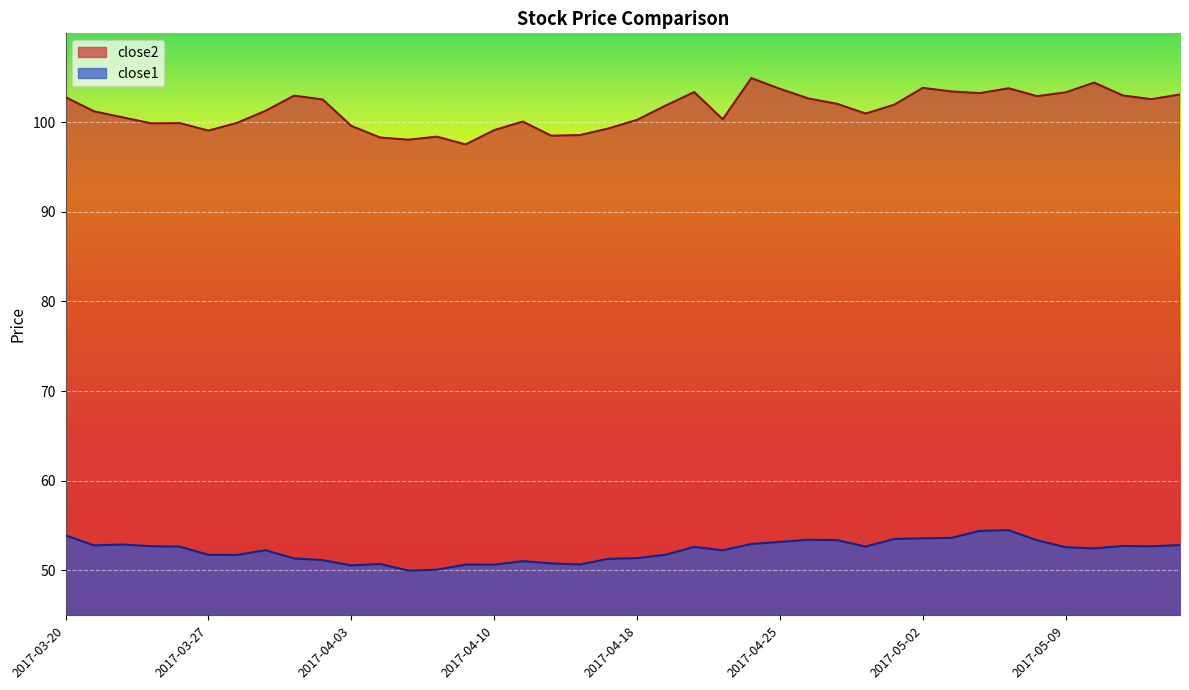

What is the difference between the second highest and minimum values in the close1 series?

4.4